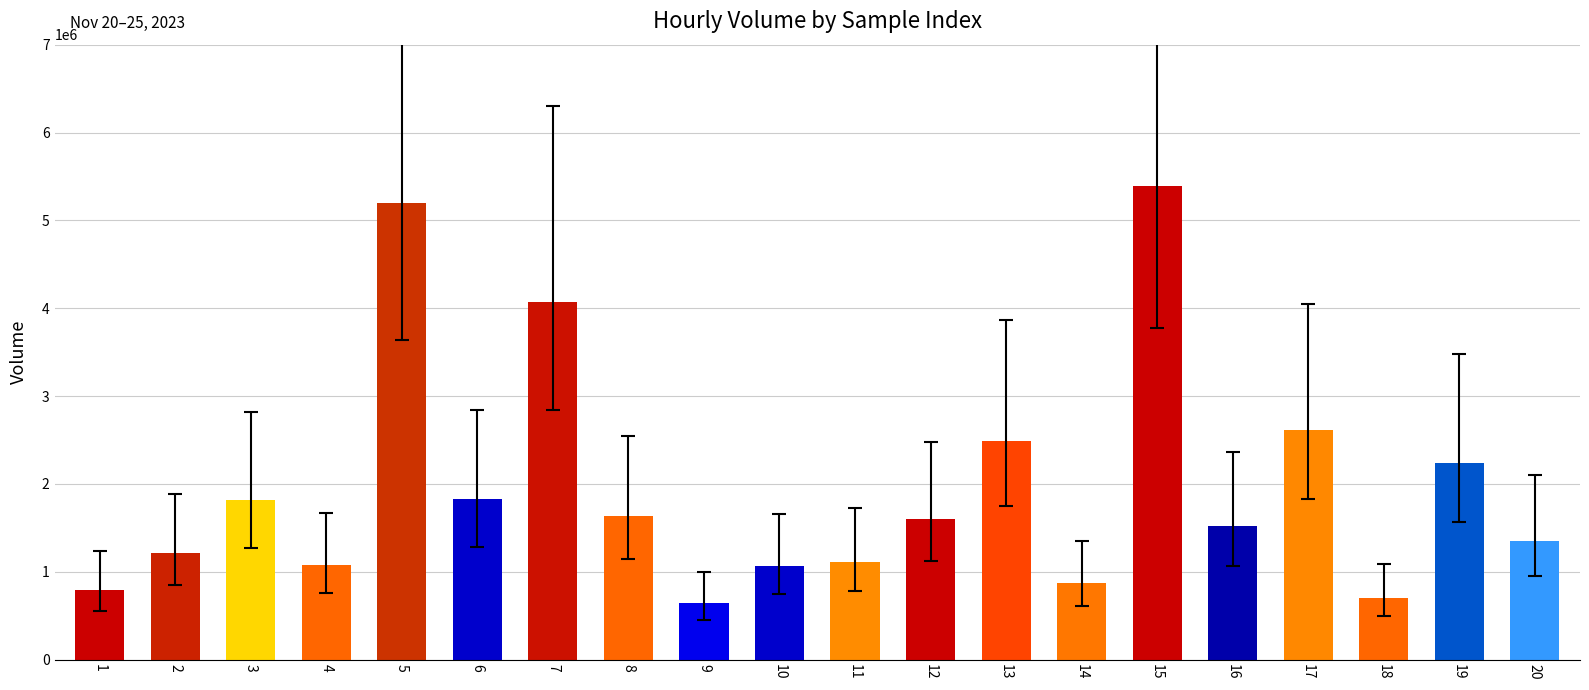

What is the value of the 19th bar from the left?

2241057.5